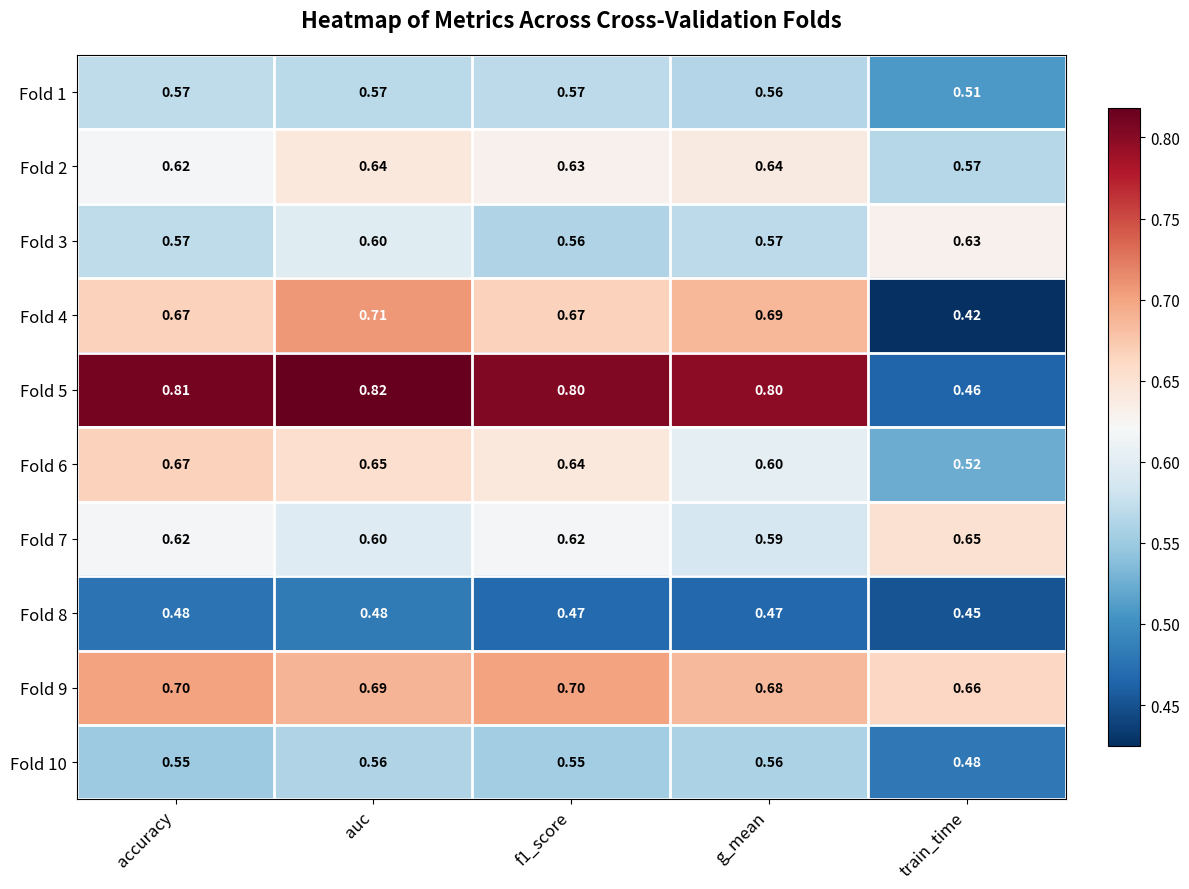

At which category is the sum across all series the highest?

auc